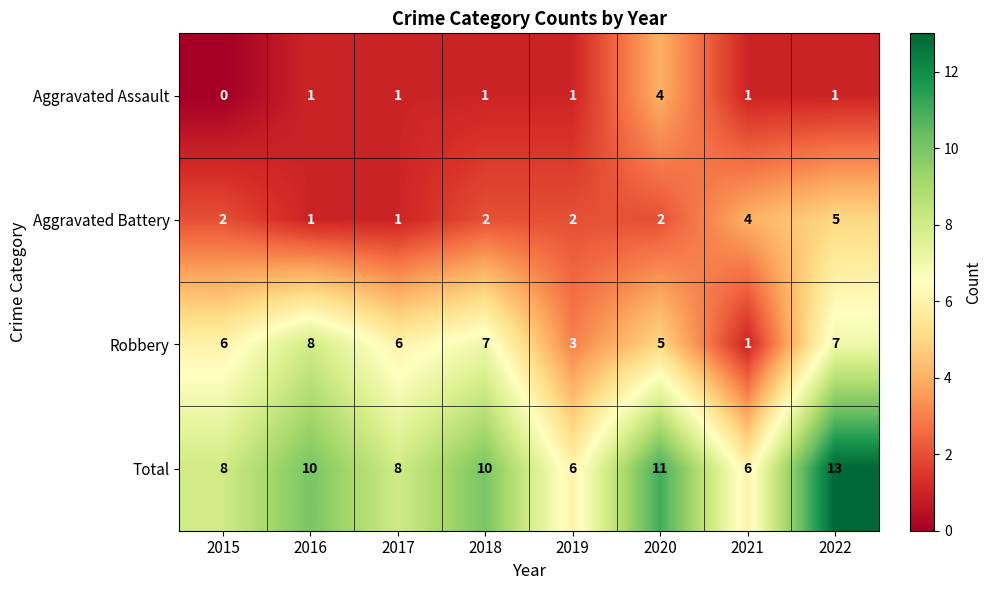

At which category is the sum across all series the highest?

2022